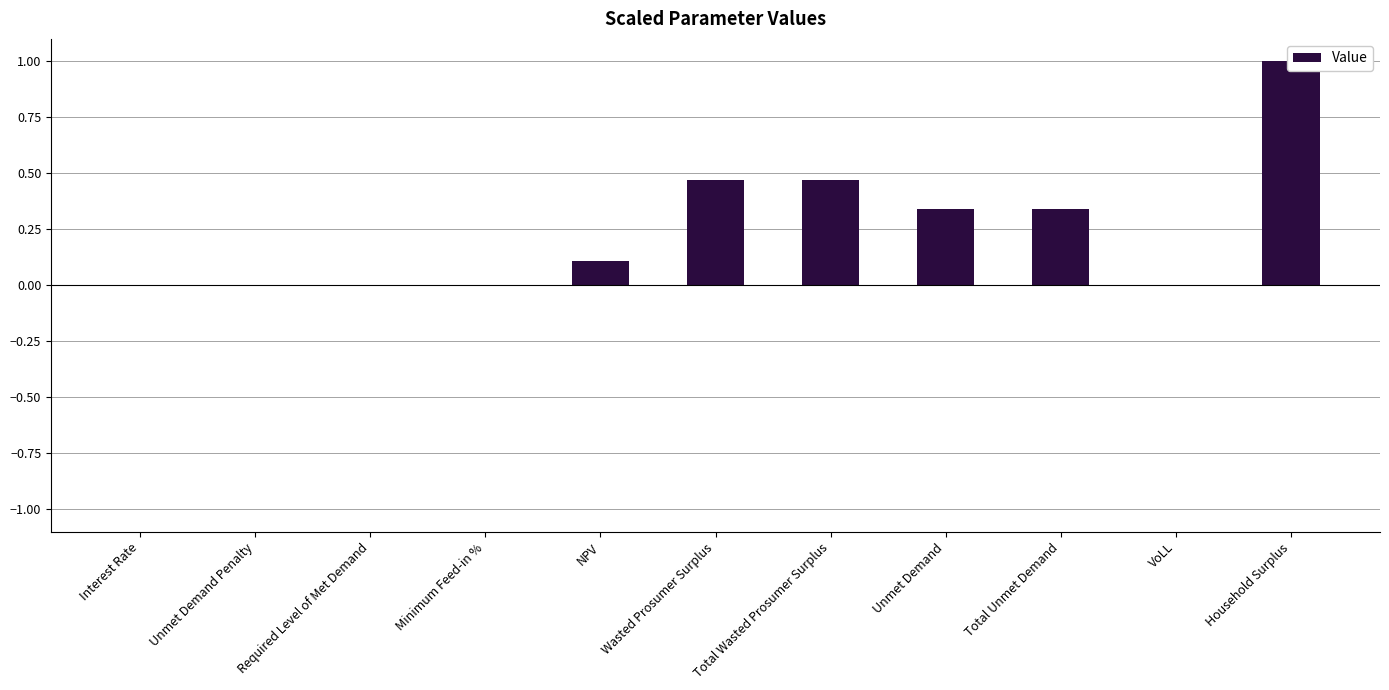

Is it true that the value at Minimum Feed-in % is 0.0?

True